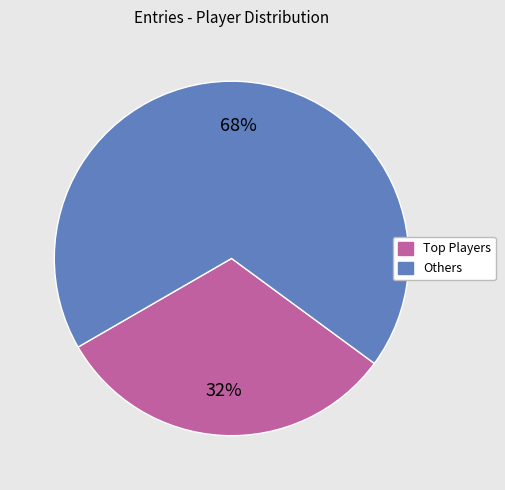

How many slices are in this pie chart?

2